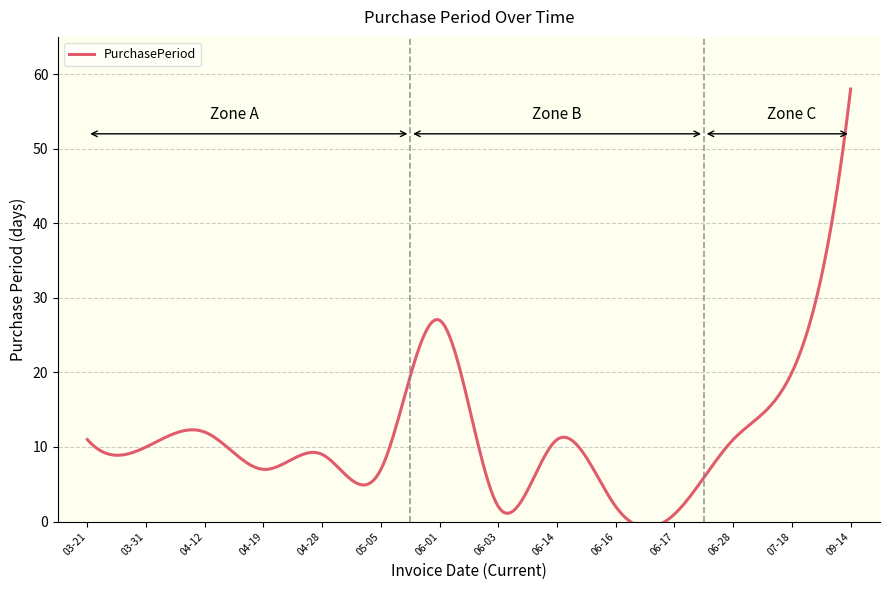

What position from the left is 2016-04-28?

5